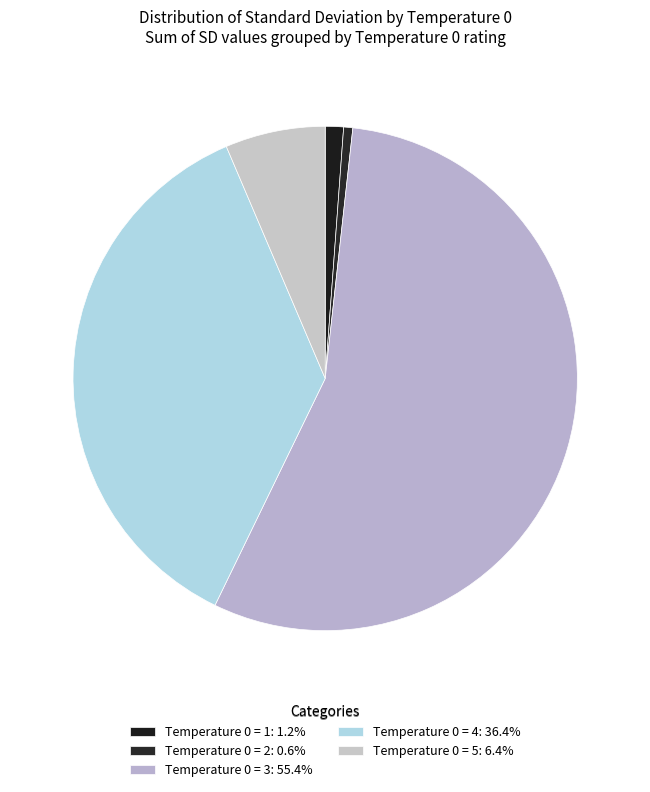

Which has a higher value, Temperature 0 = 5 or Temperature 0 = 2?

Temperature 0 = 5